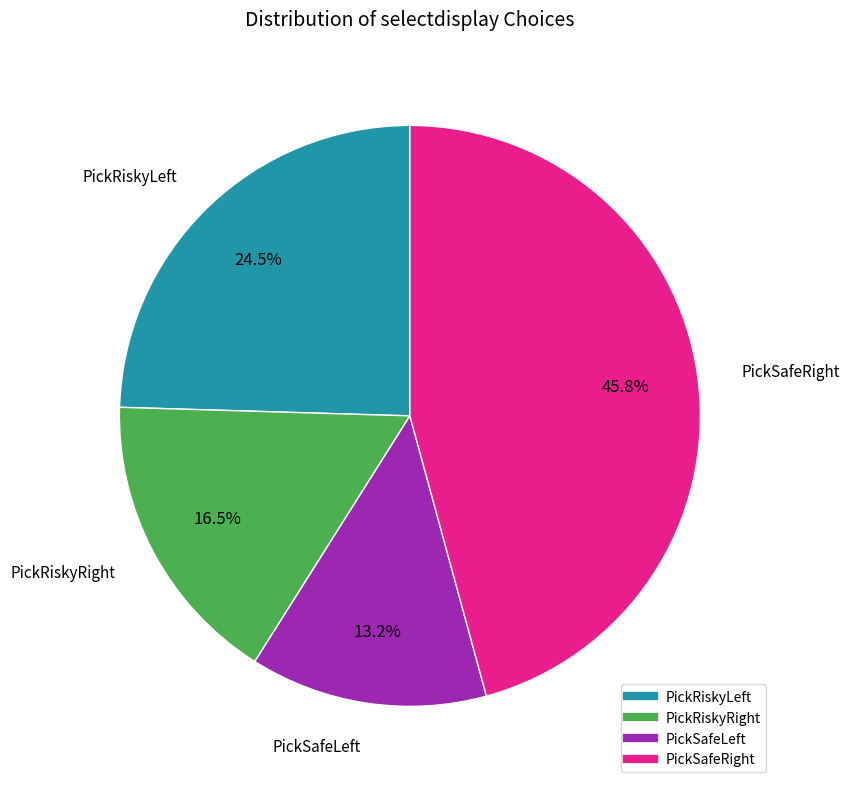

To the nearest percent, what portion does PickSafeLeft represent?

13%